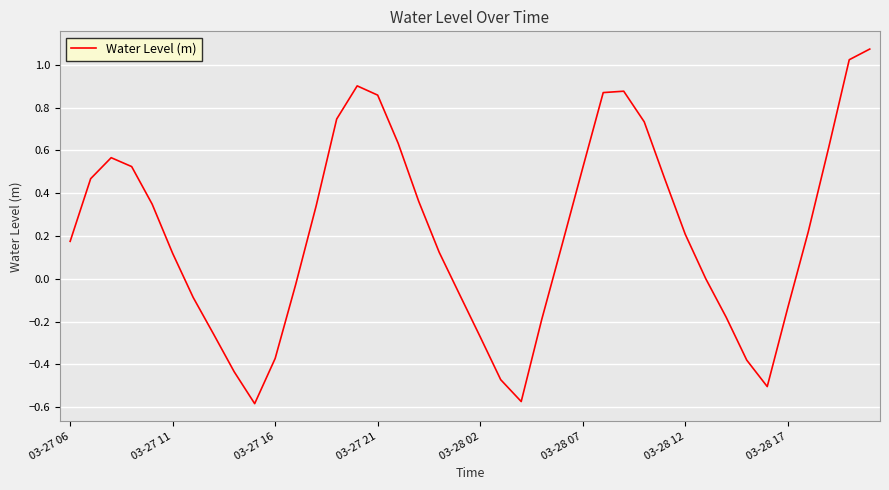

What is the difference between the maximum and minimum values?

1.7